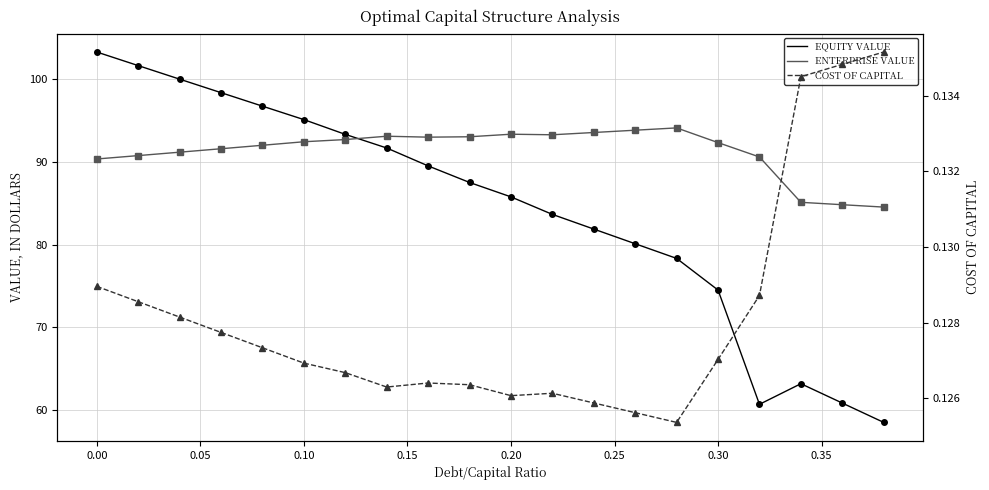

True or false: COST OF CAPITAL and EQUITY VALUE cross at least once.

False